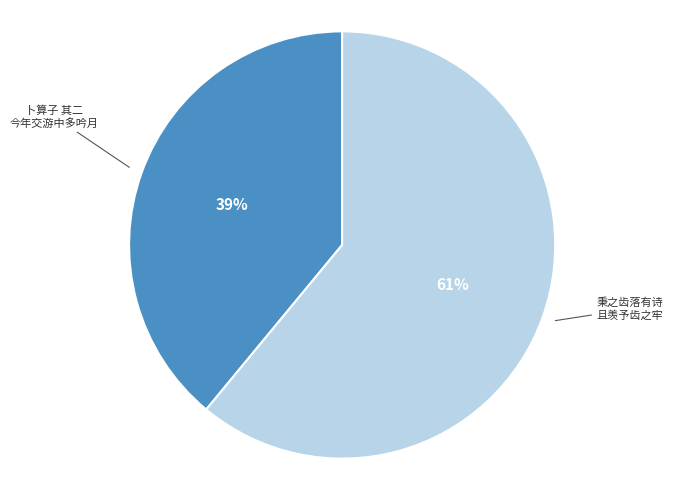

How many segments does this pie chart have?

2